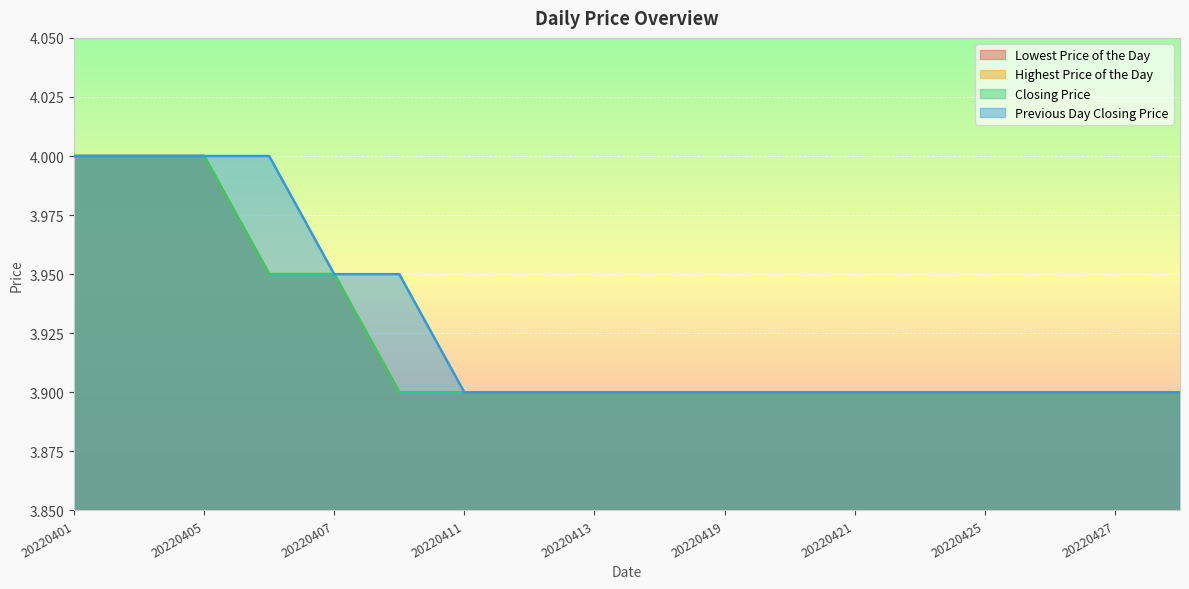

Does the chart display data point markers on the line(s)?

No